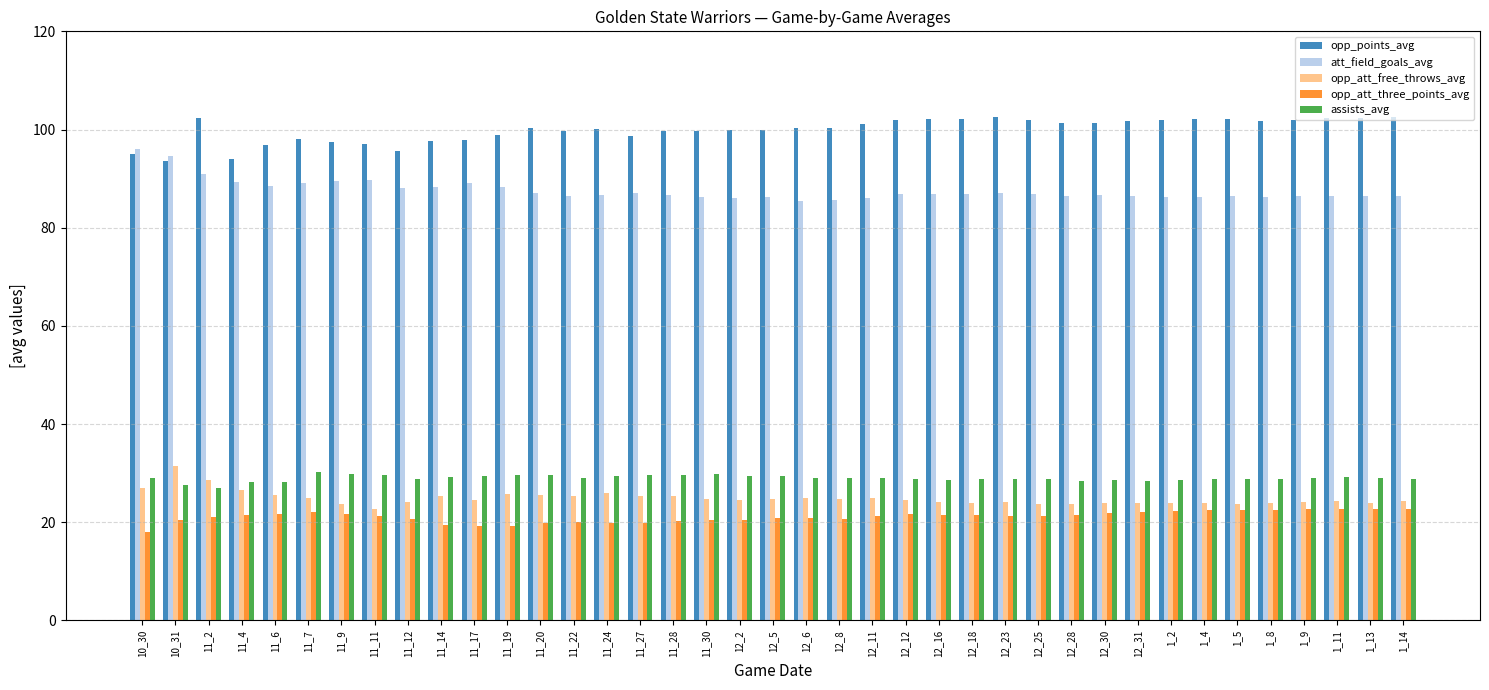

What is the label of the 9th bar from the right?

12_31